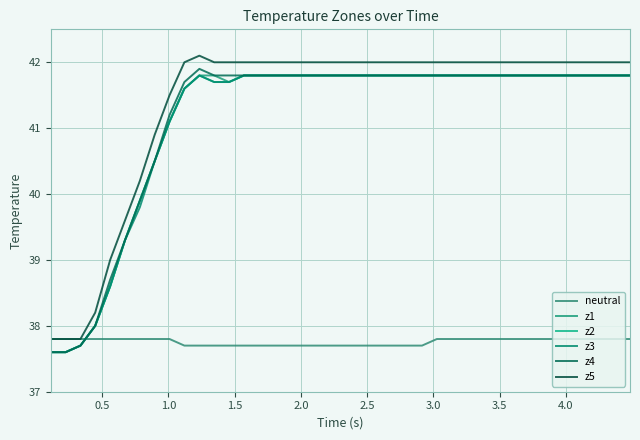

How many distinct data groups are displayed?

6